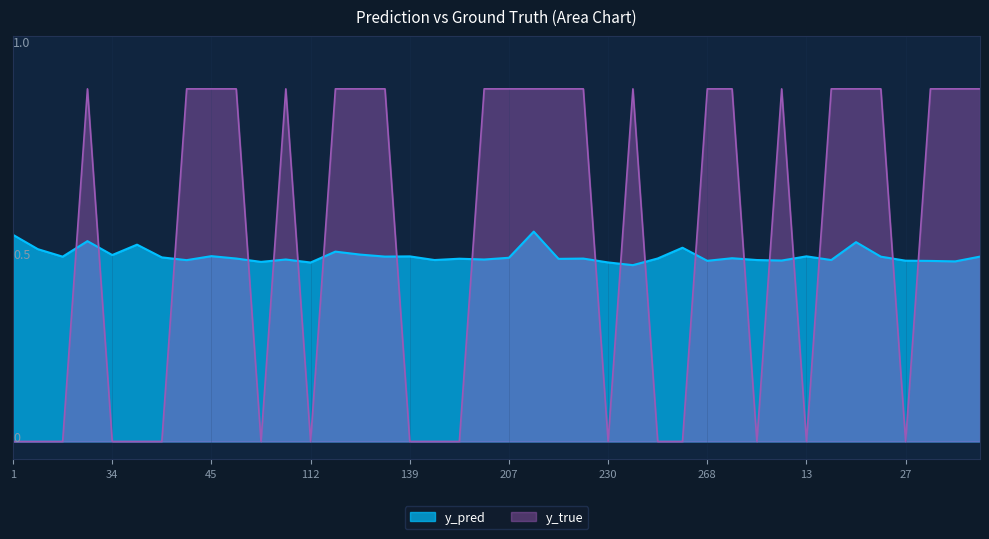

What is the difference between the second highest and minimum values in the y_true series?

1.0